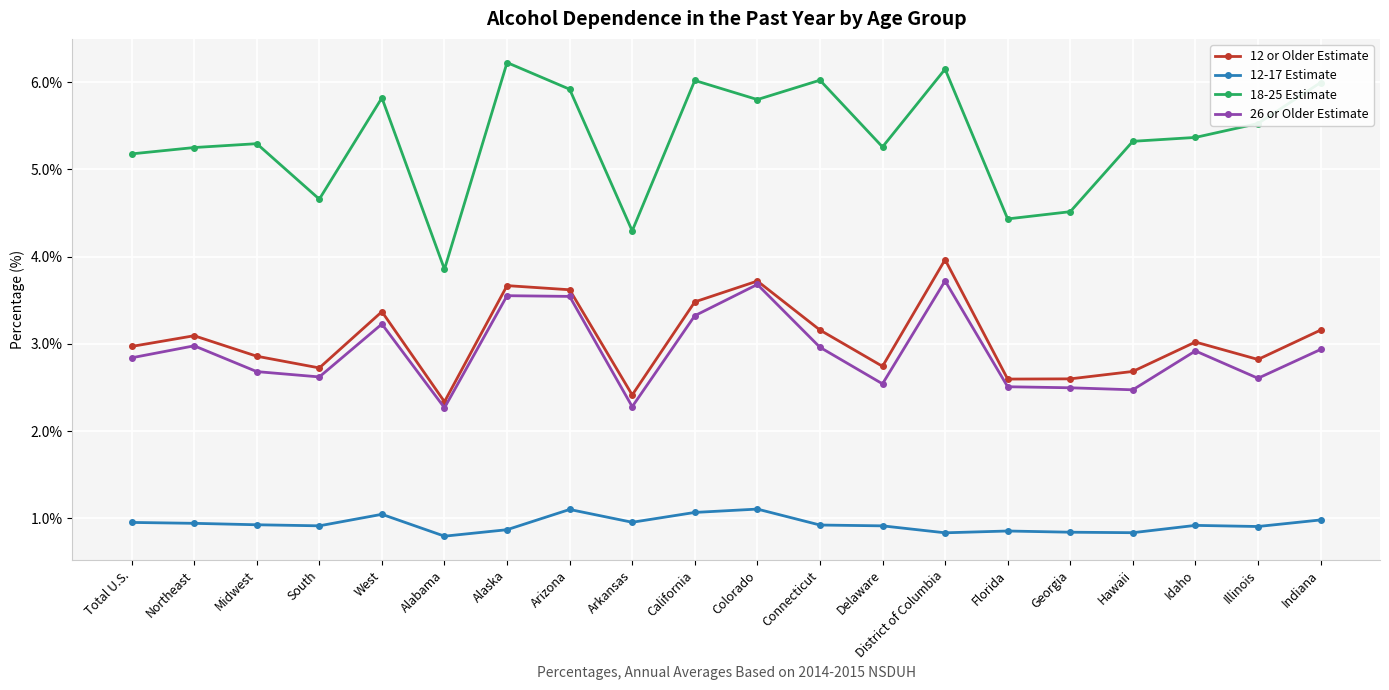

At which category does 18-25 Estimate reach its first local peak?

Midwest